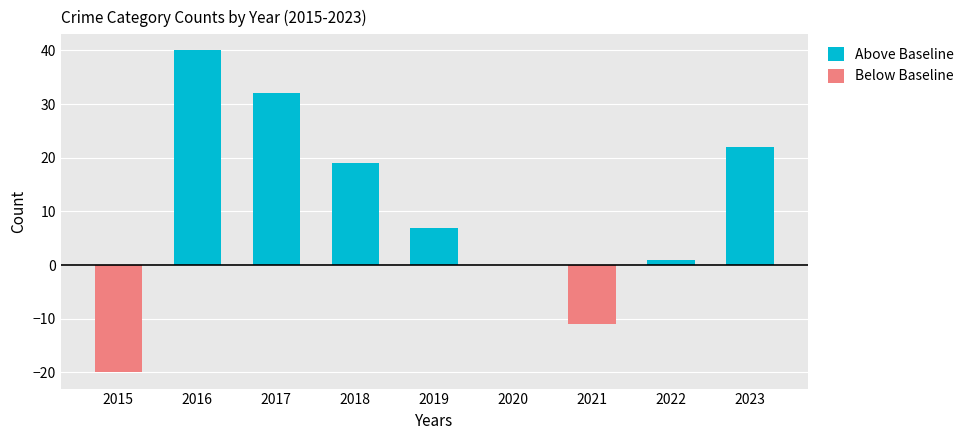

How many values in the Above Baseline series exceed 7?

4